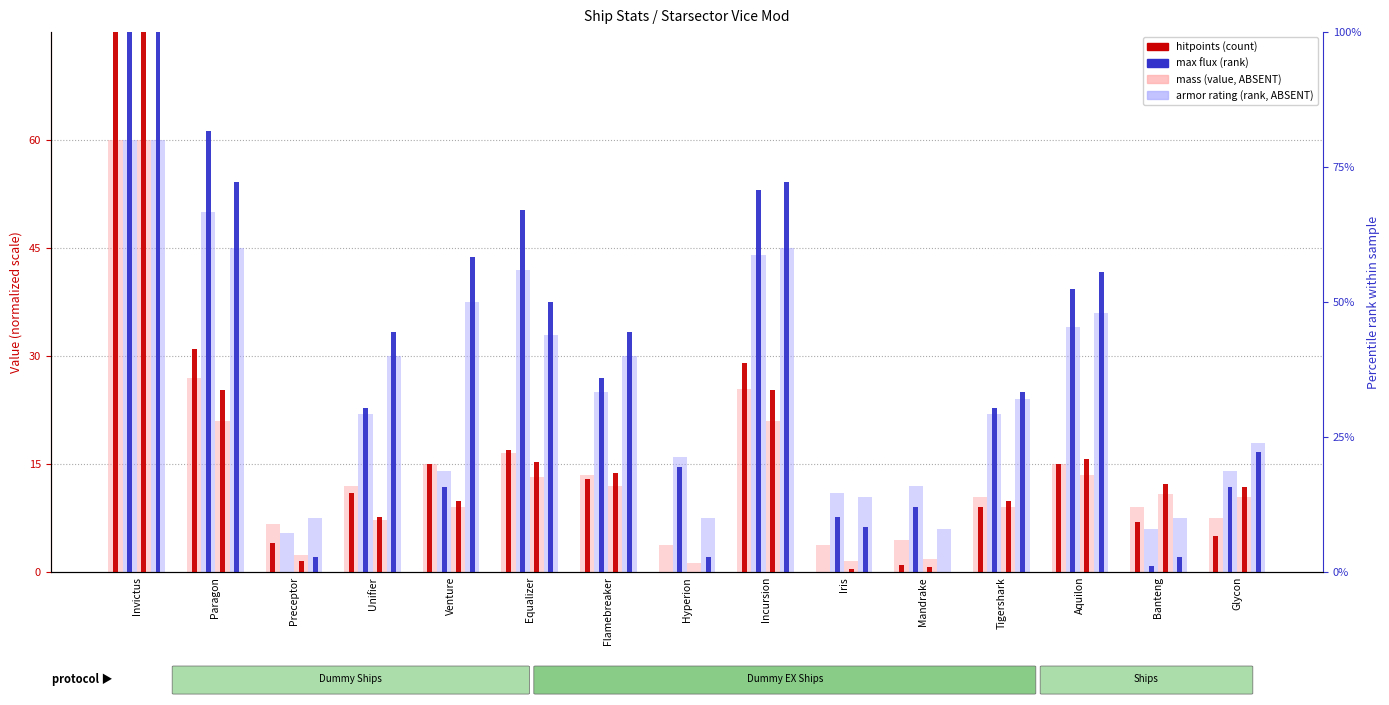

What is the minimum value for mass?

1.2